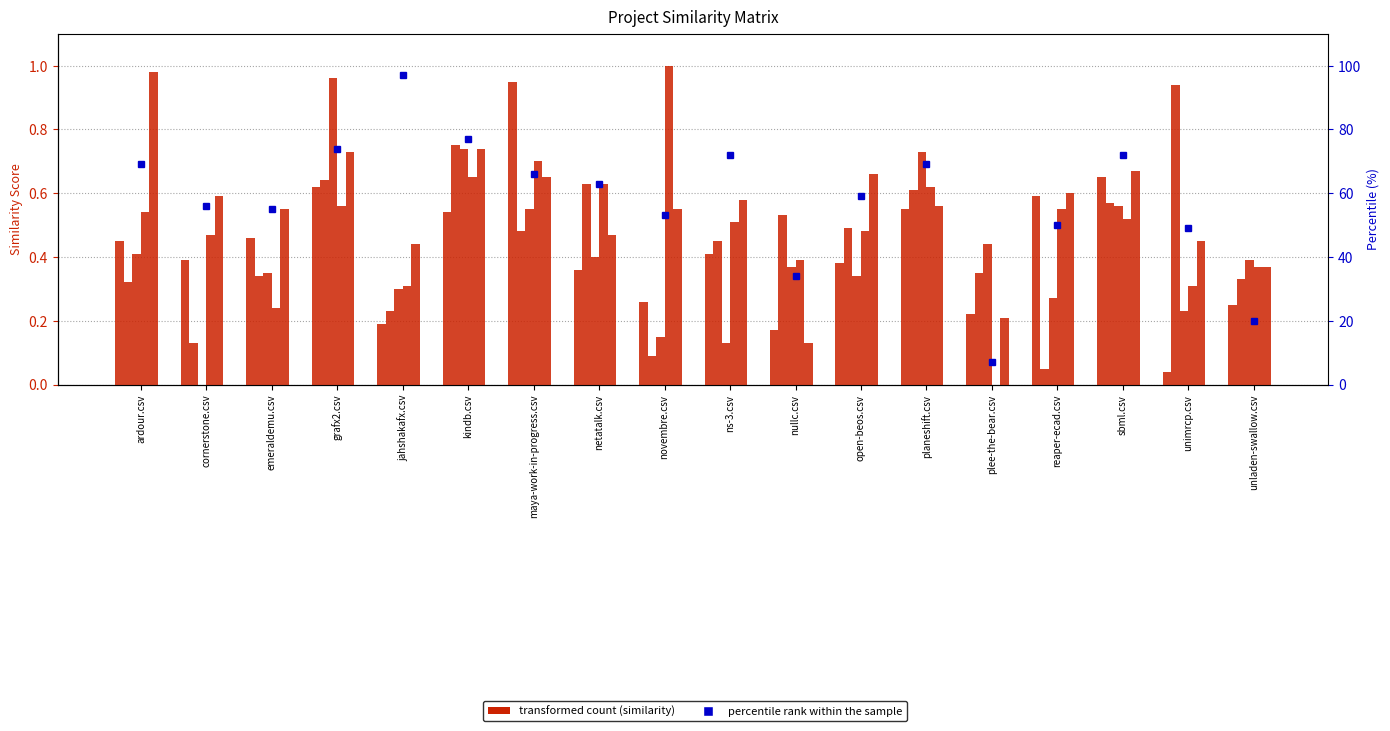

True or false: novembre.csv has a value of 0.4 at unladen-swallow.csv.

True